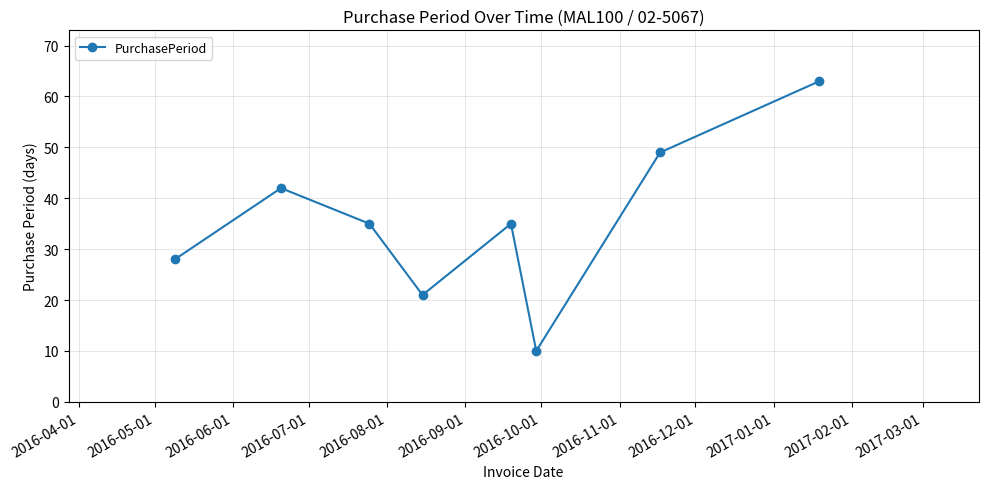

What is the maximum value shown in the chart?

63